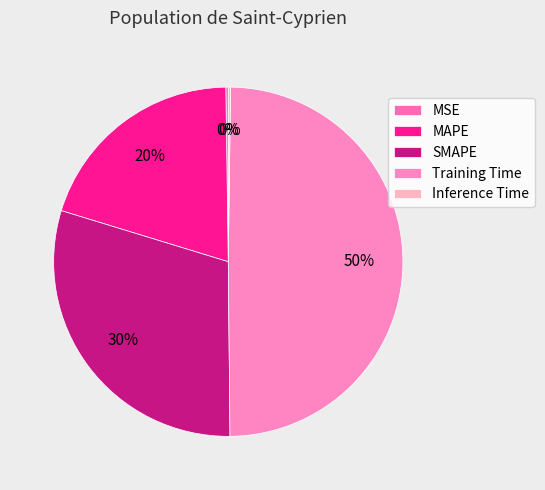

How many slices are in this pie chart?

5